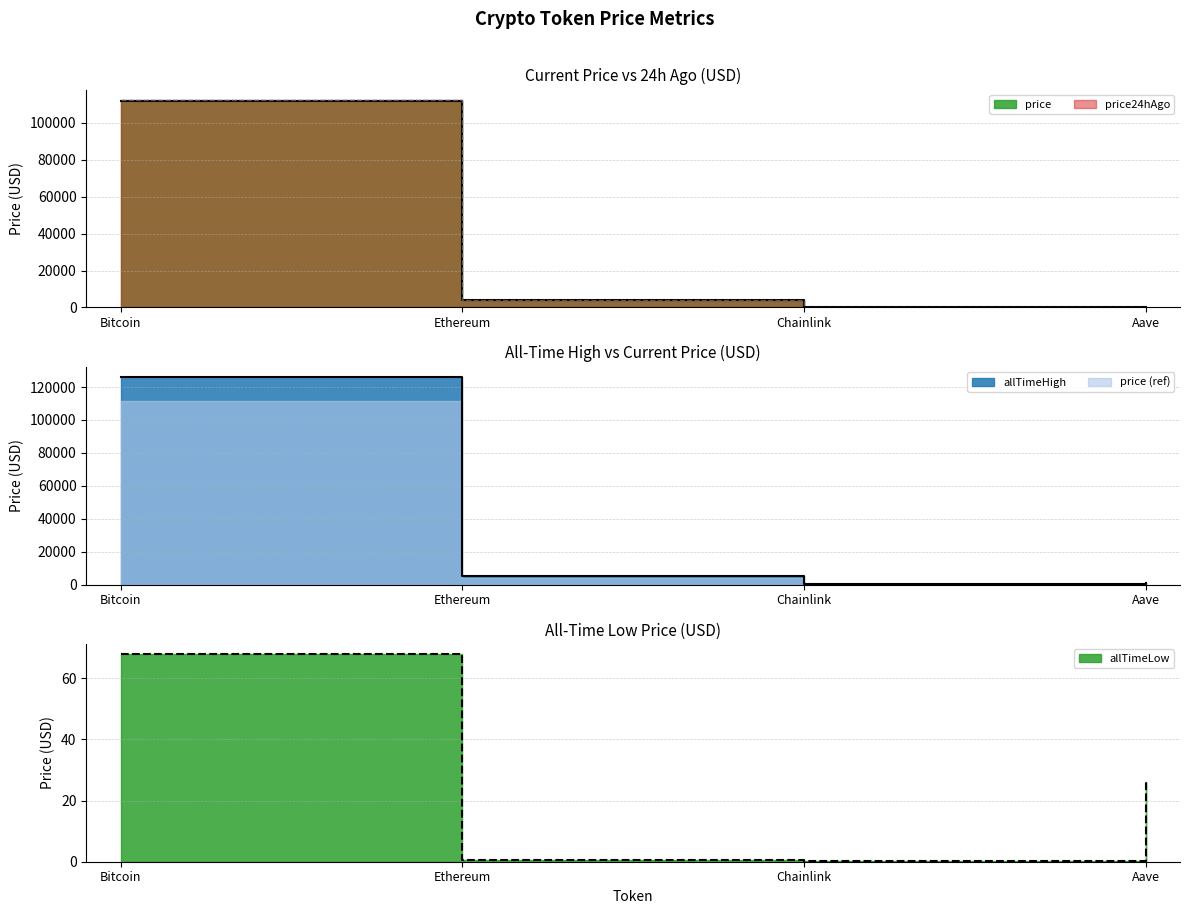

Rank the series at Bitcoin from highest to lowest value.

allTimeHigh, price24hAgo, price, allTimeLow